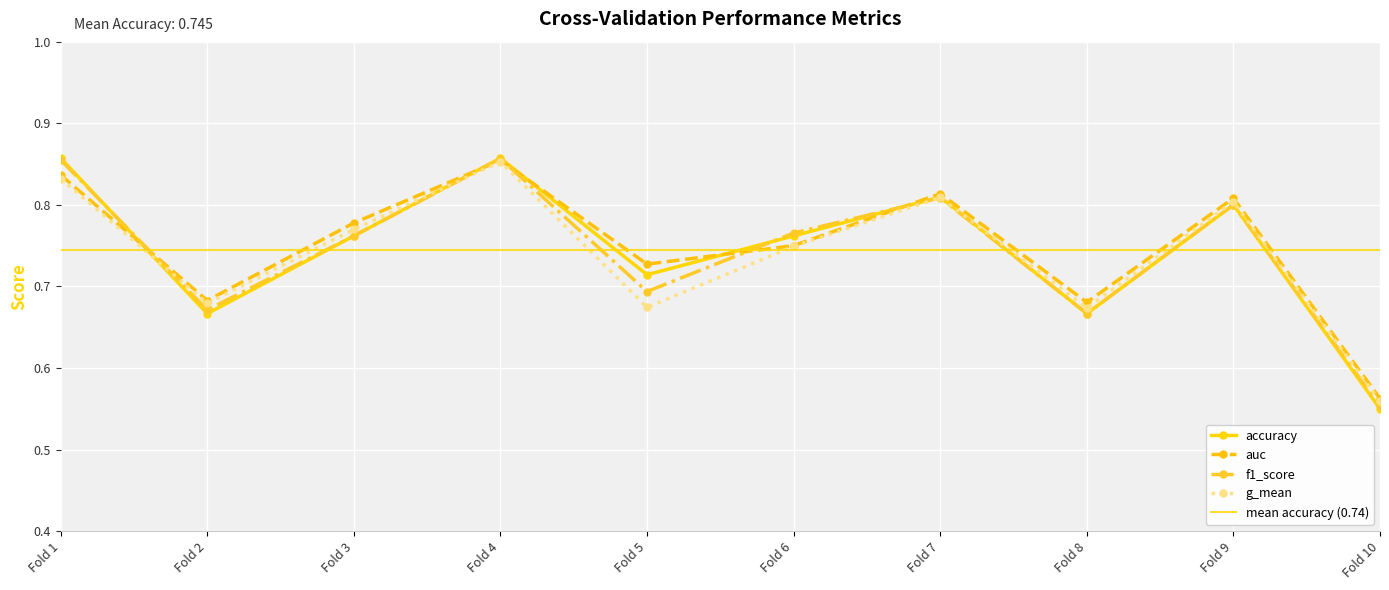

Reading left to right, extract all data points from this chart.

accuracy: 0.9	0.7	0.8	0.9	0.7	0.8	0.8	0.7	0.8	0.6
auc: 0.8	0.7	0.8	0.9	0.7	0.8	0.8	0.7	0.8	0.6
f1_score: 0.9	0.7	0.8	0.9	0.7	0.8	0.8	0.7	0.8	0.6
g_mean: 0.8	0.7	0.8	0.9	0.7	0.7	0.8	0.7	0.8	0.6